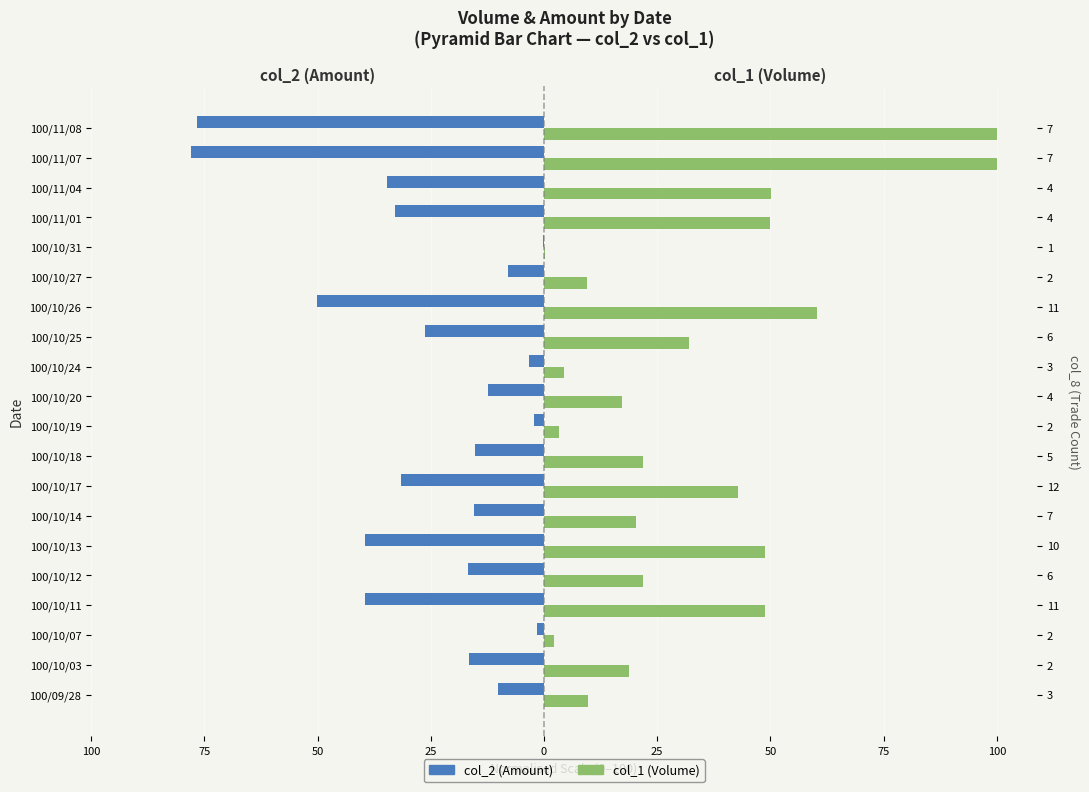

How many bars are there in each group?

2